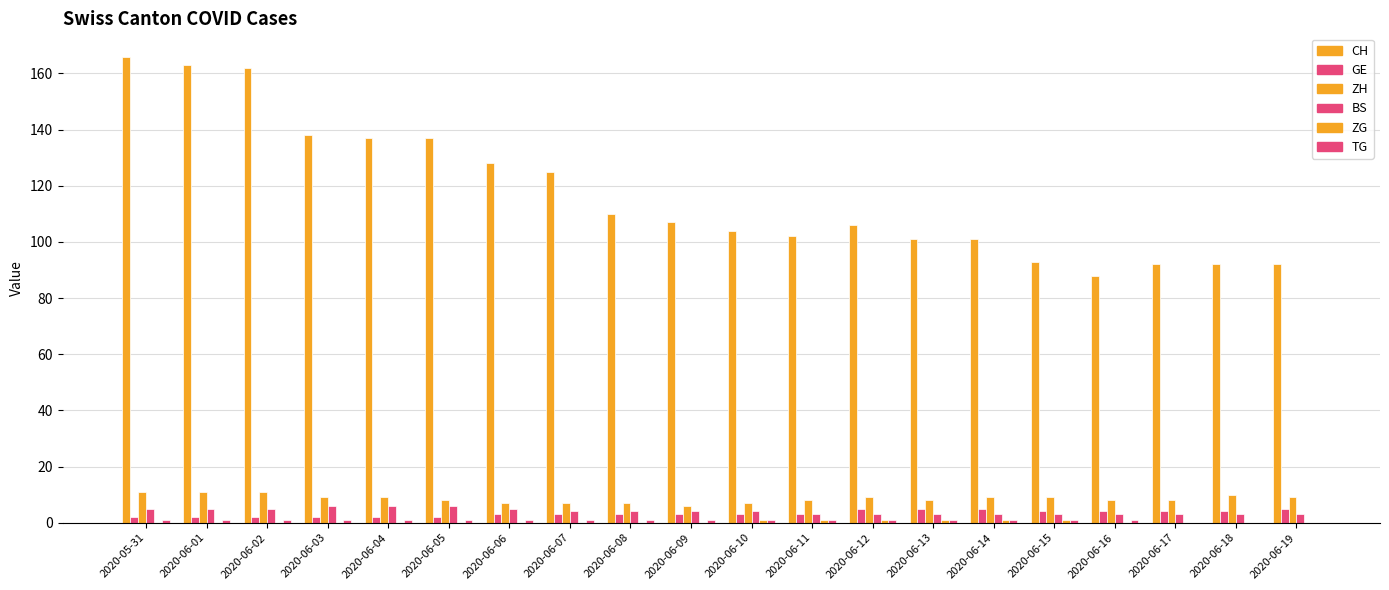

How many categories are shown in the chart?

20